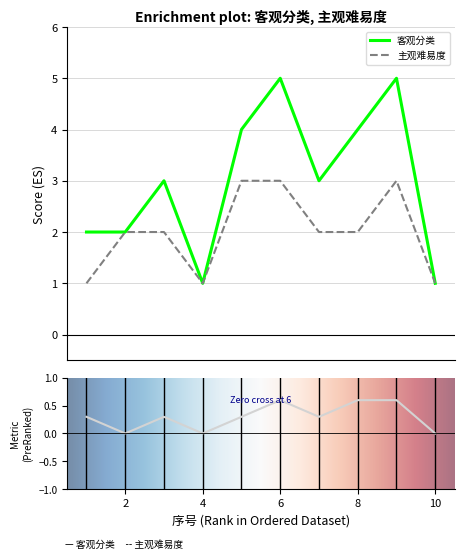

Where is the first local minimum for 客观分类?

4